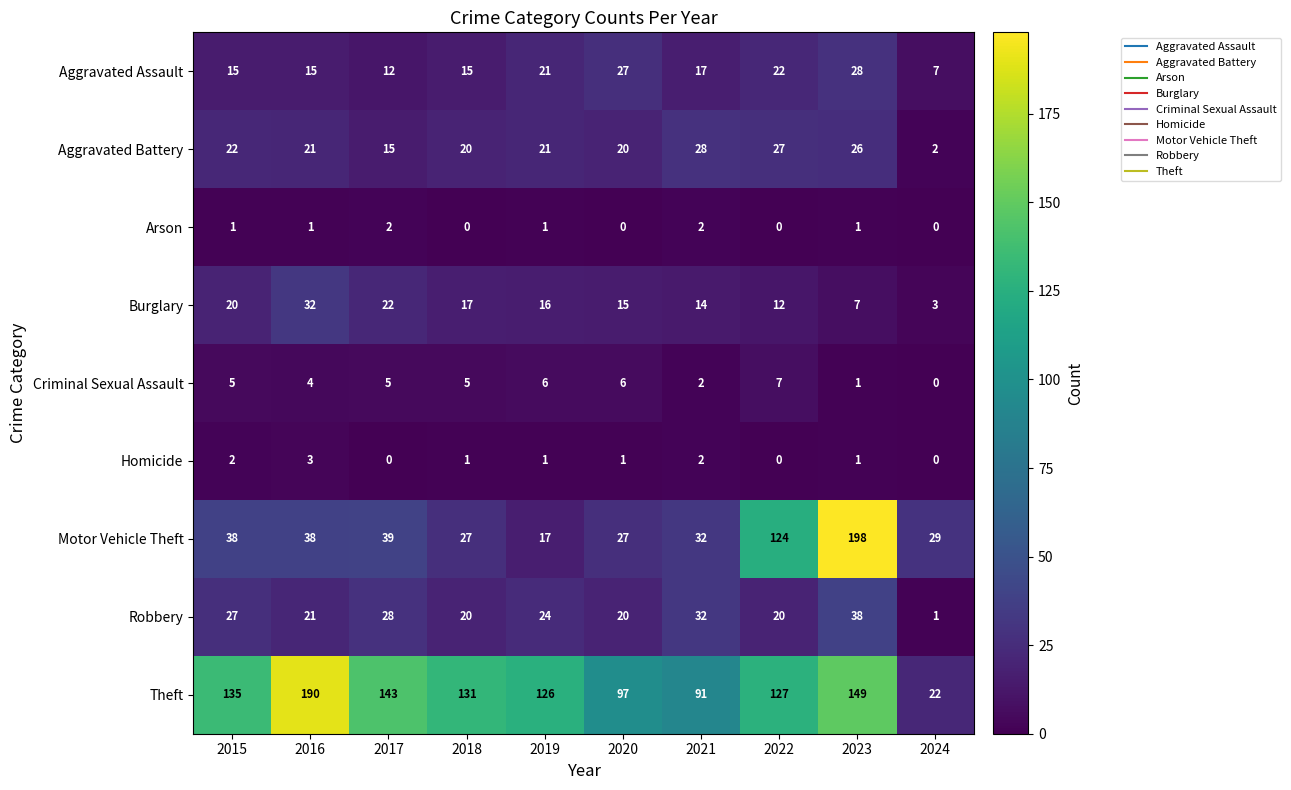

At which label does Aggravated Battery first exceed 21?

2015